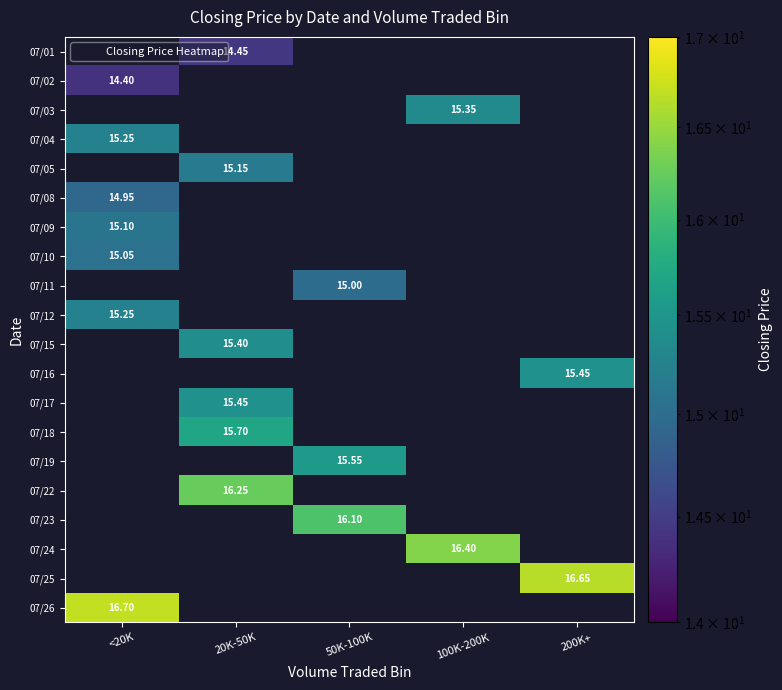

How many series are shown in this chart?

20